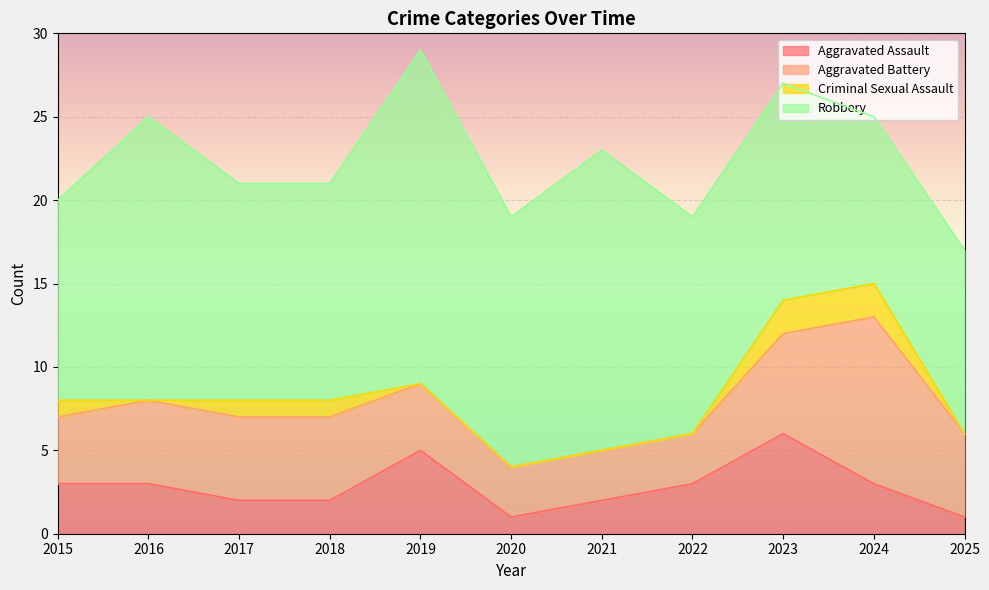

Reading left to right, transcribe all the data shown in this chart.

Aggravated Assault: 3	3	2	2	5	1	2	3	6	3	1
Aggravated Battery: 4	5	5	5	4	3	3	3	6	10	5
Criminal Sexual Assault: 1	0	1	1	0	0	0	0	2	2	0
Robbery: 12	17	13	13	20	15	18	13	13	10	11